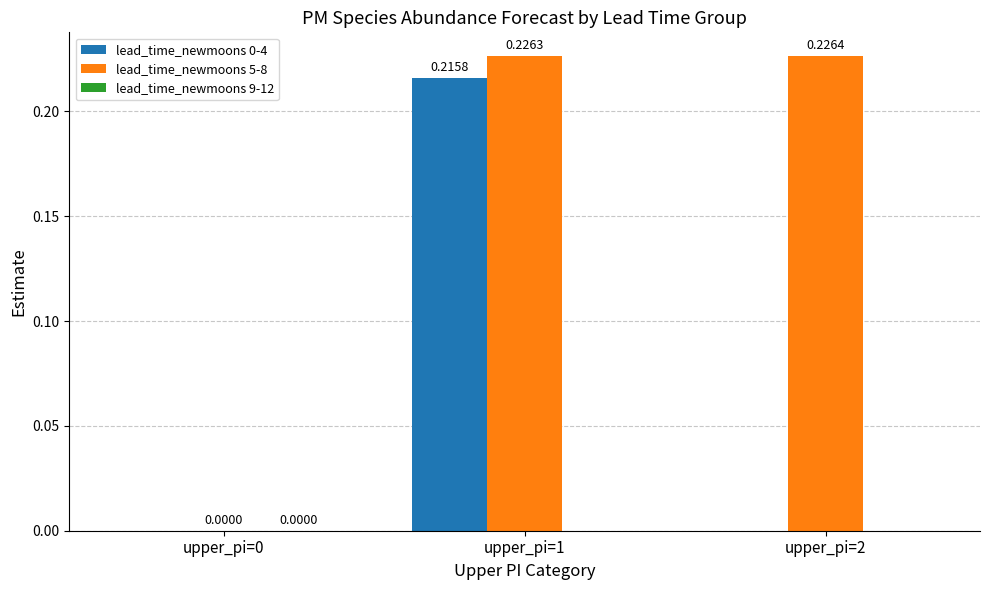

Is the value of lead_time_newmoons 5-8 at upper_pi=2 greater than the value of lead_time_newmoons 0-4 at upper_pi=1?

Yes